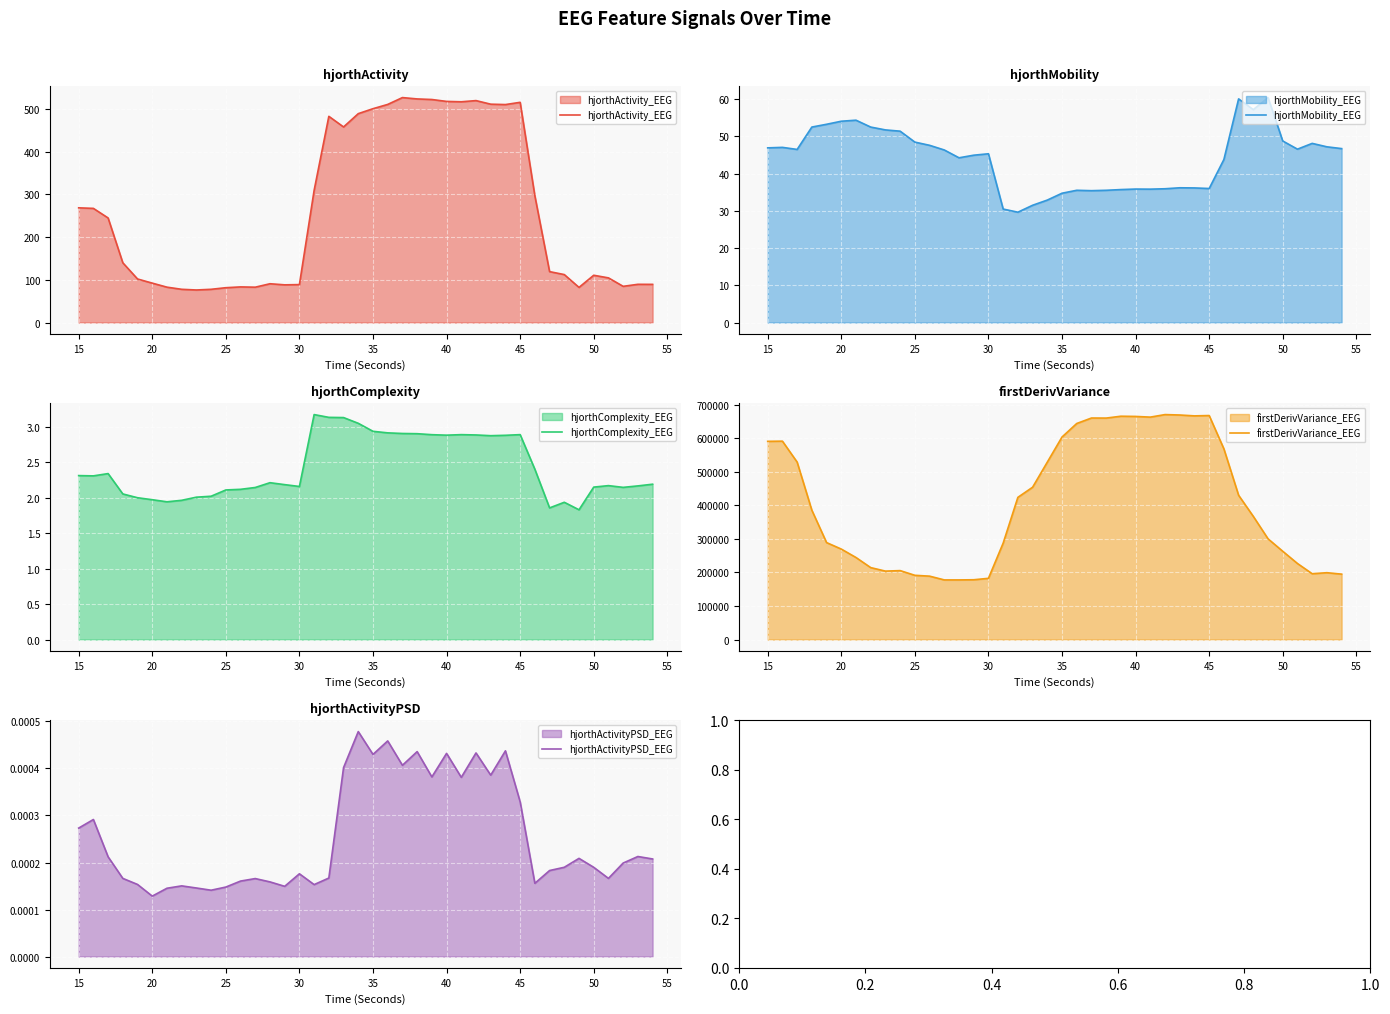

True or false: hjorthActivityPSD_EEG and hjorthComplexity_EEG cross at least once.

False